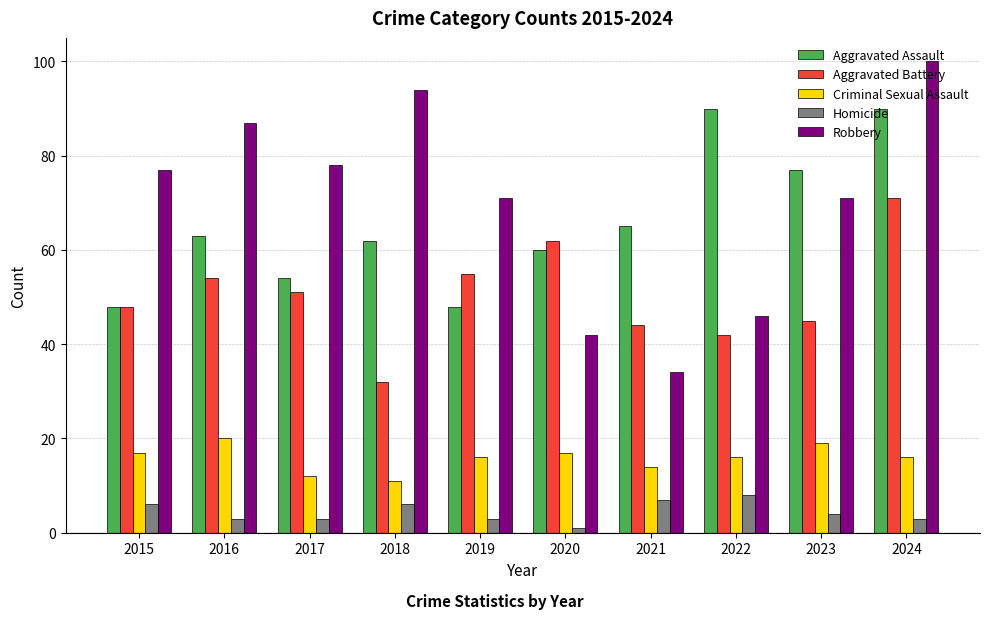

Rank the series at 2018 from highest to lowest value.

Robbery, Aggravated Assault, Aggravated Battery, Criminal Sexual Assault, Homicide